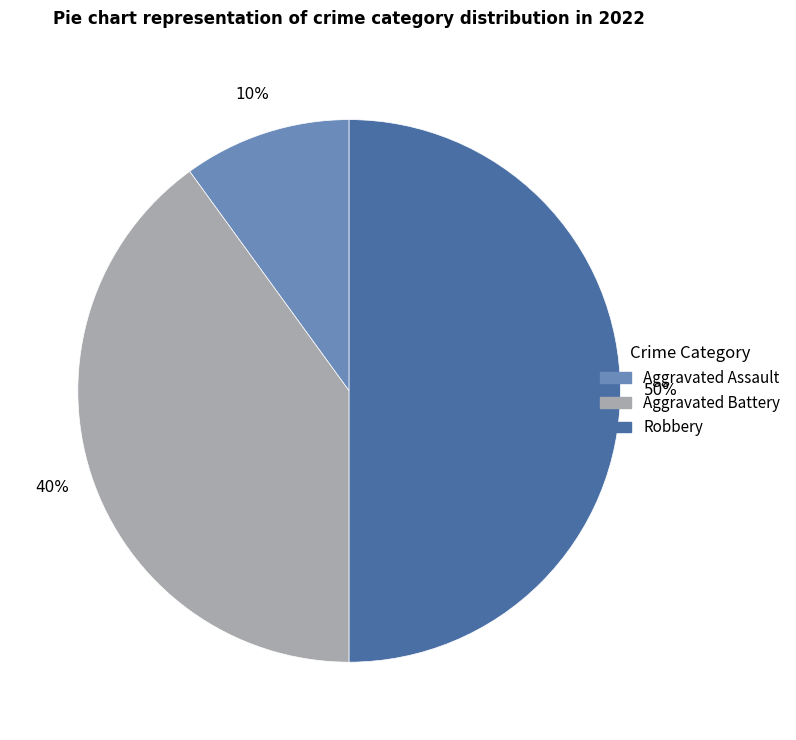

Does Aggravated Battery represent more than half of the total?

No